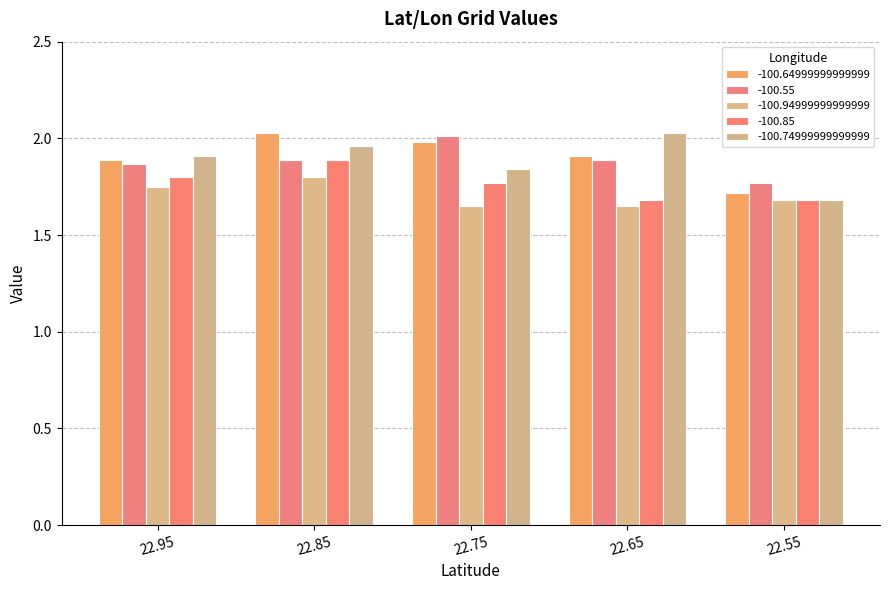

Count the number of data series in this chart.

5